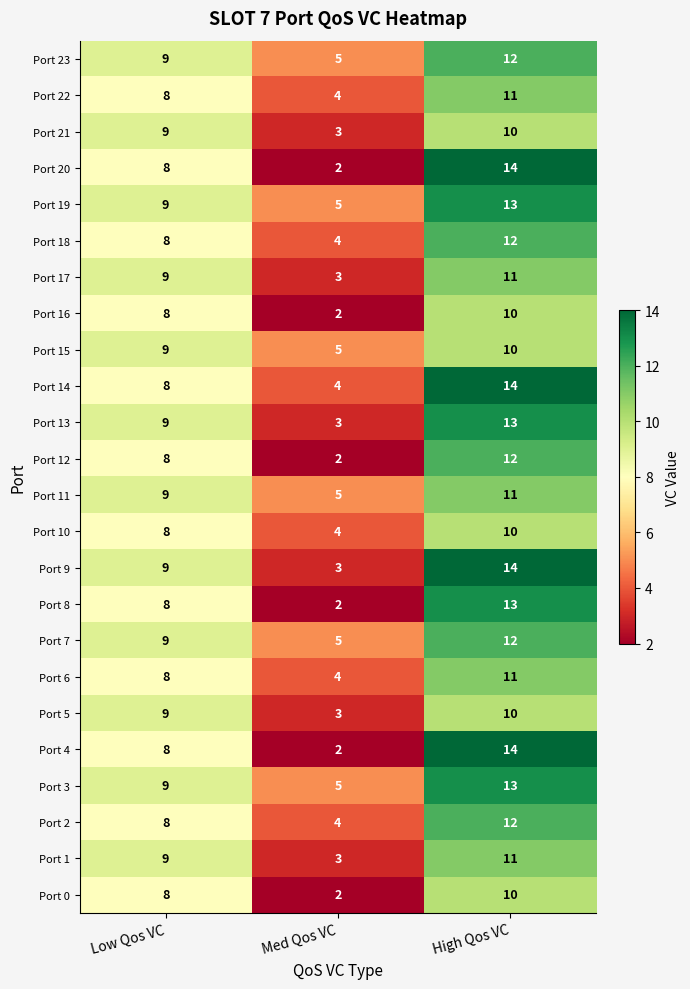

Where is Port 0 nearest to the value 6?

Low Qos VC